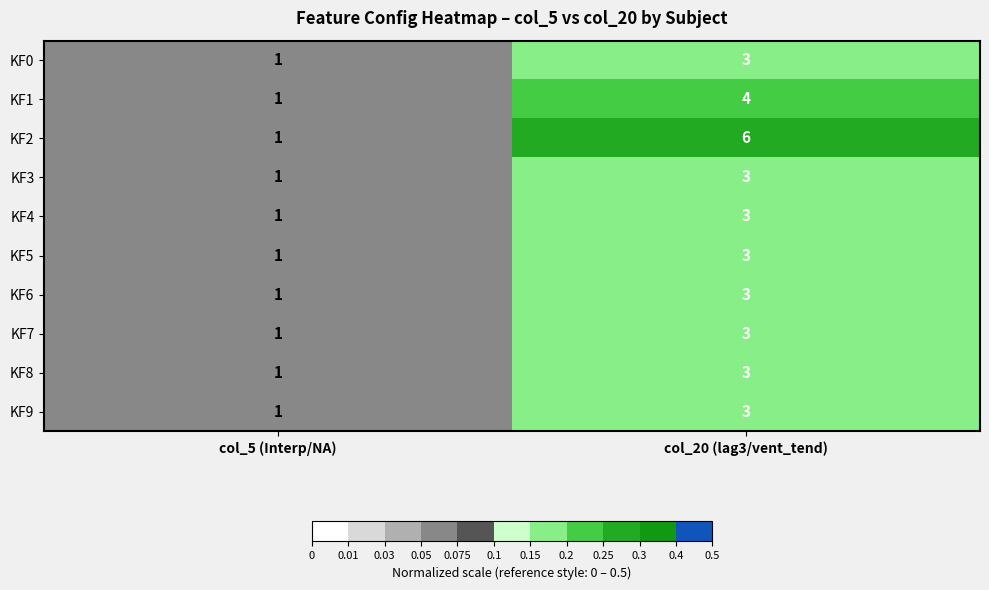

Which label corresponds to the smallest value in the chart?

col_5 (Interp/NA)